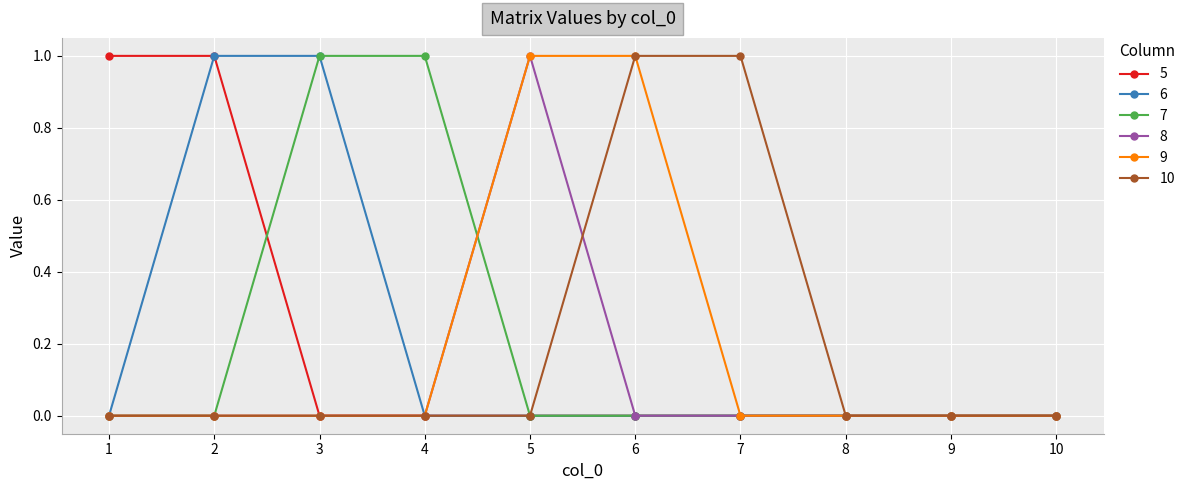

Which series changed the most between 4 and 9?

7